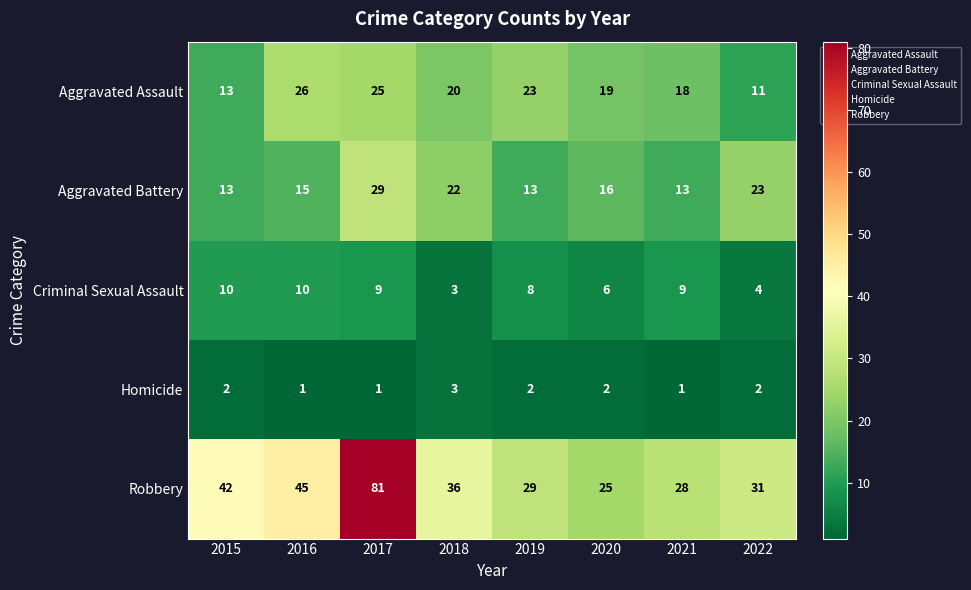

True or false: Aggravated Battery has a value of 22 at 2015.

False